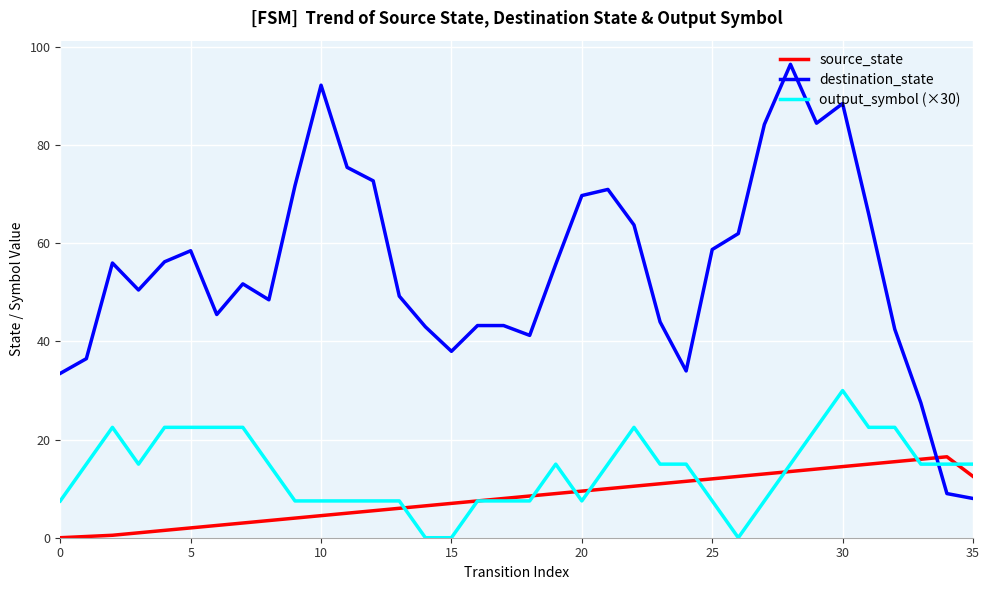

After their last crossing, which series has the higher values: destination_state or source_state?

source_state